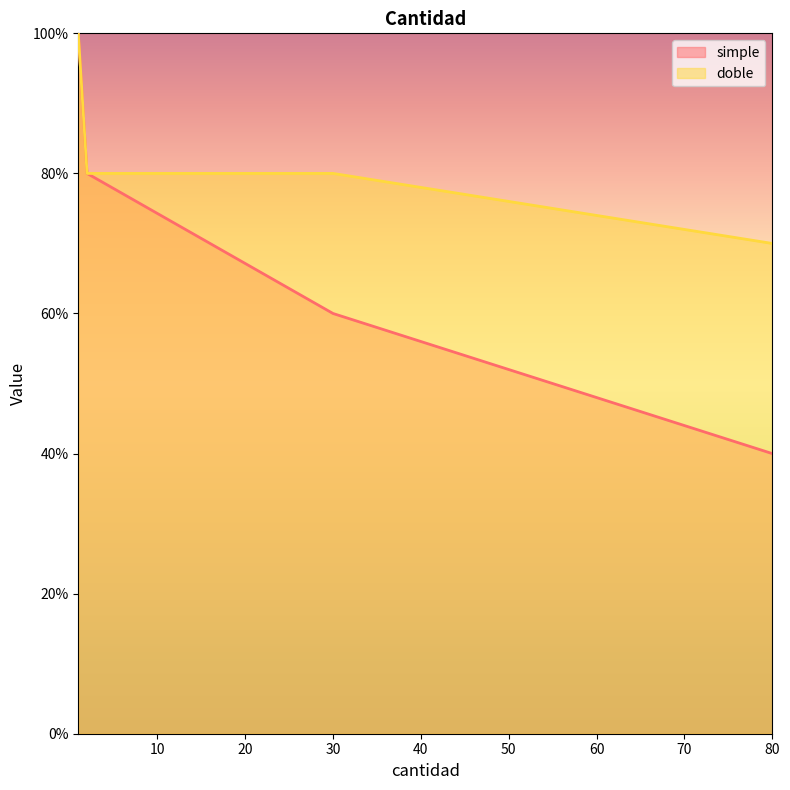

True or false: doble and simple intersect in this chart.

False